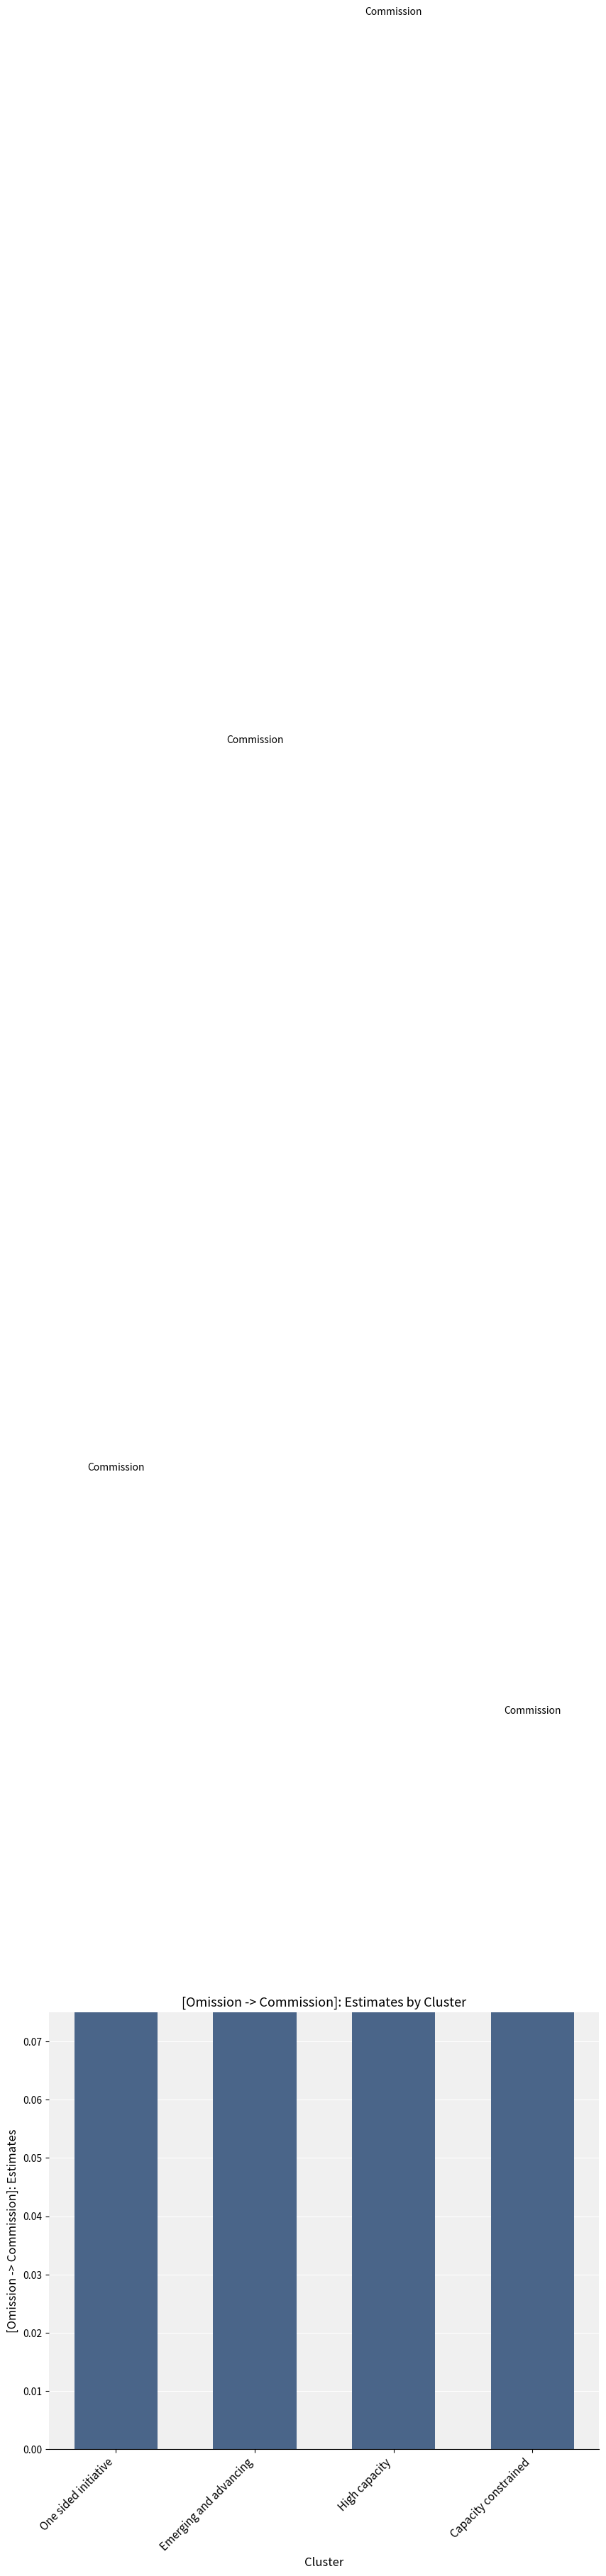

Reading left to right, list all the values displayed in this chart.

One sided initiative=0.2	Emerging and advancing=0.3	High capacity=0.4	Capacity constrained=0.1